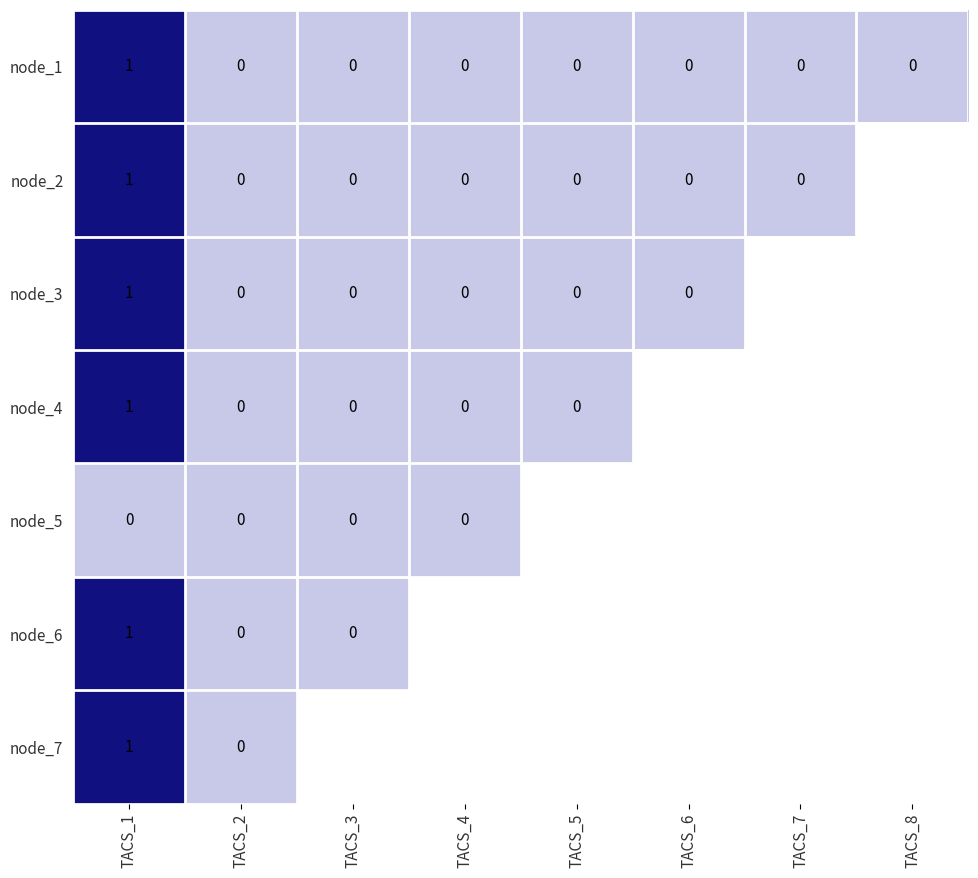

At how many categories does at least one series exceed 0?

2